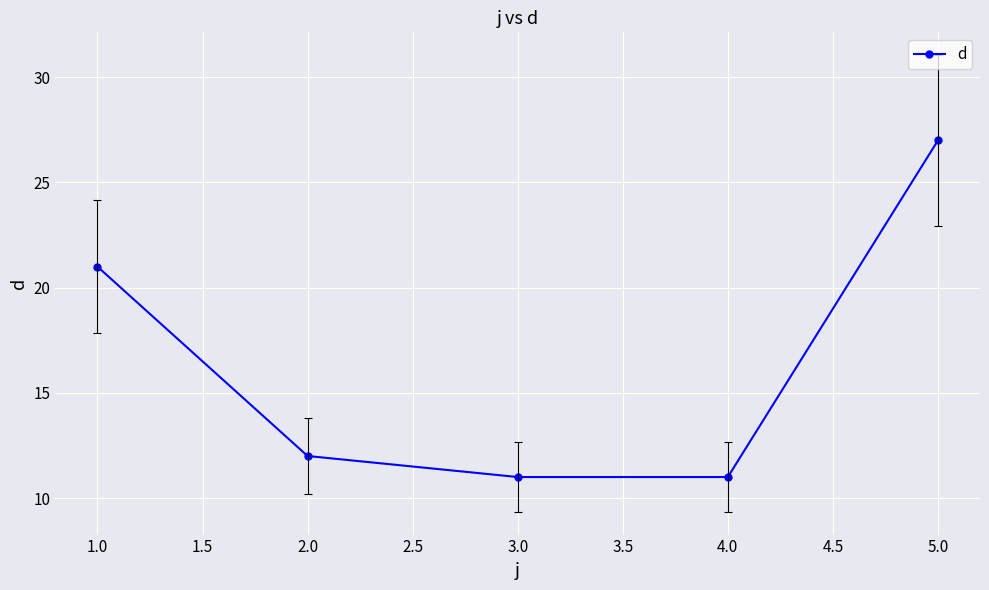

Where is the data nearest to the value 19?

1.0